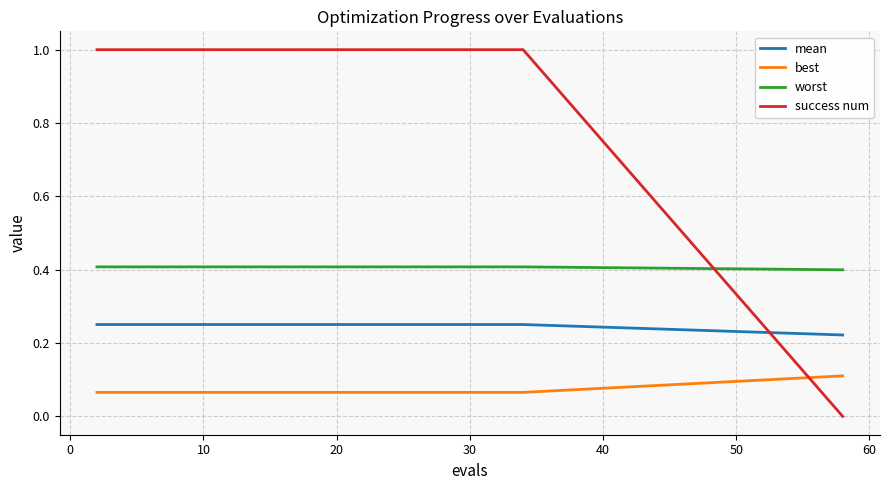

What is the maximum value for worst?

0.4